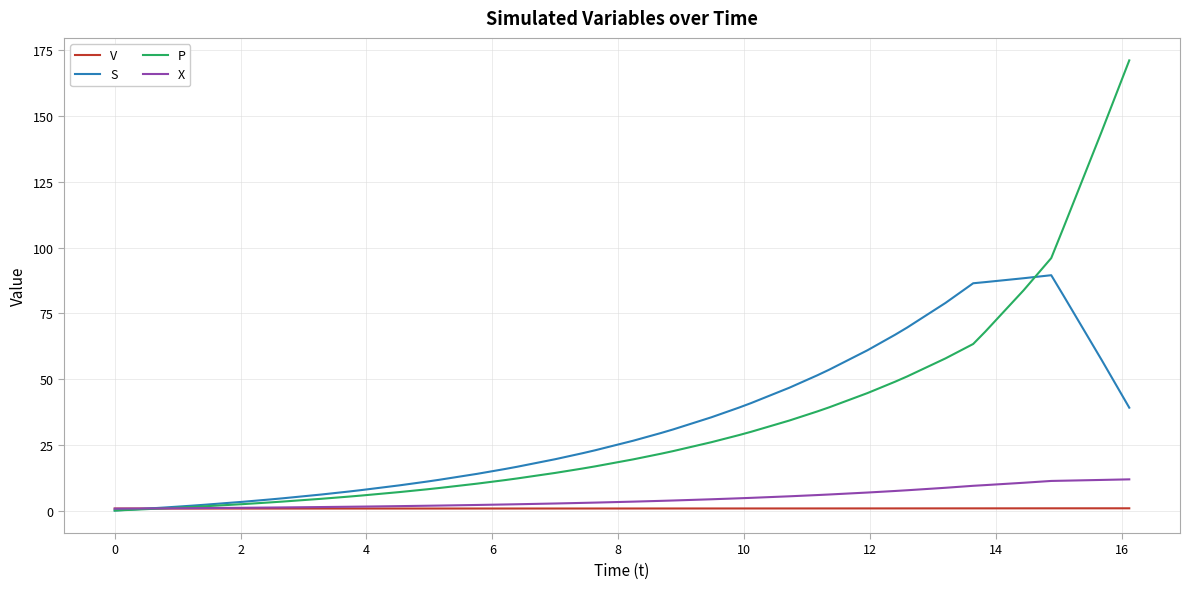

Which series has the largest range (max minus min)?

P